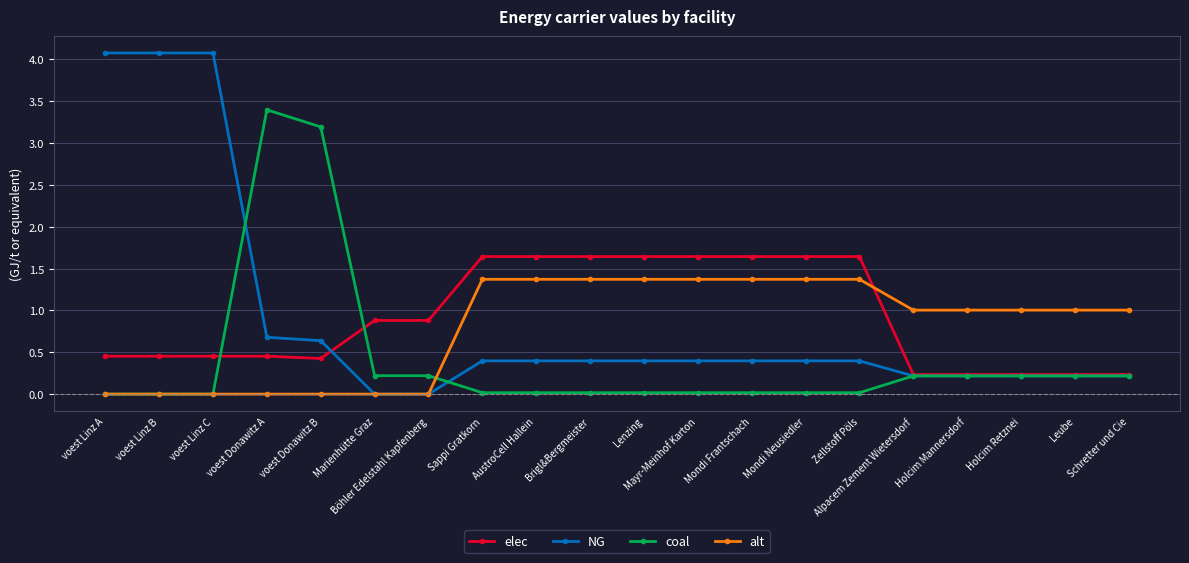

How many series are shown in this chart?

4